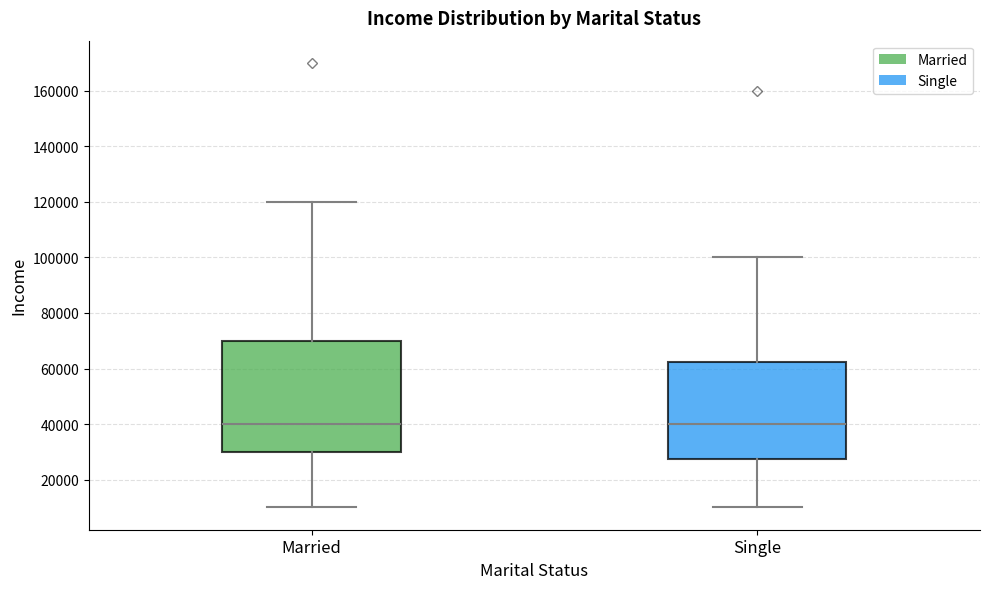

Reading left to right, read every box against the y-axis: the position of its median line, the range the box covers, and the ends of its whiskers. The values are not printed on the chart, so give them approximately, as read against the axis.

Married: median 40000, box 30000 to 70000, whiskers 10000 to 120000
Single: median 40000, box 28000 to 62000, whiskers 10000 to 100000